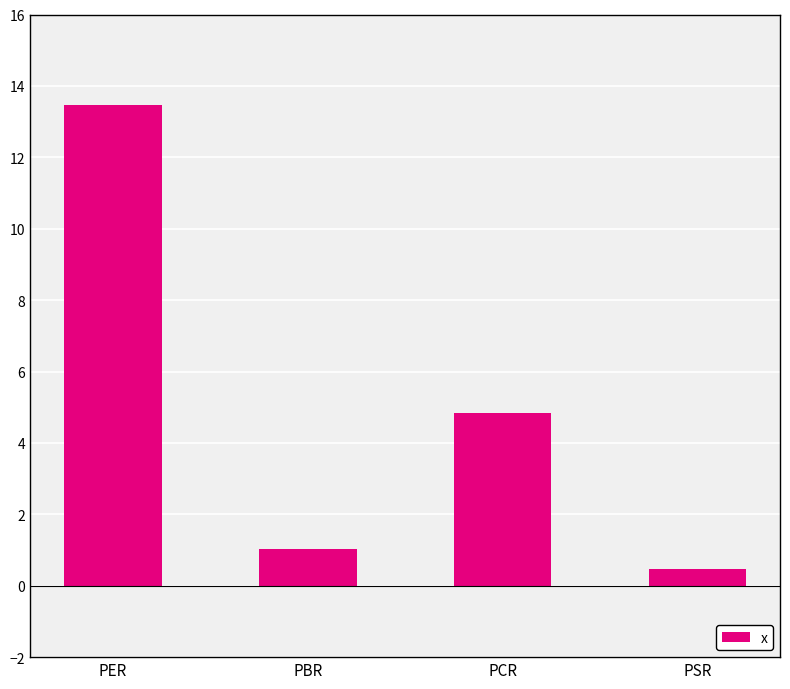

Reading left to right, extract all data points from this chart.

13.5	1.0	4.8	0.5